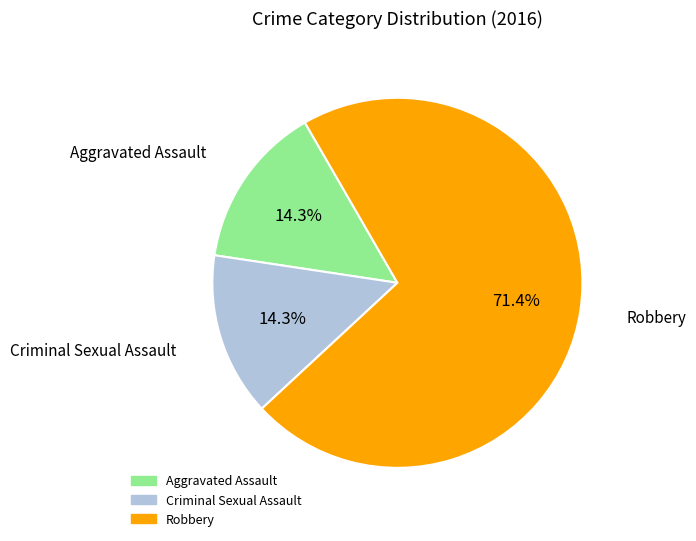

Does any single category account for the majority?

Yes